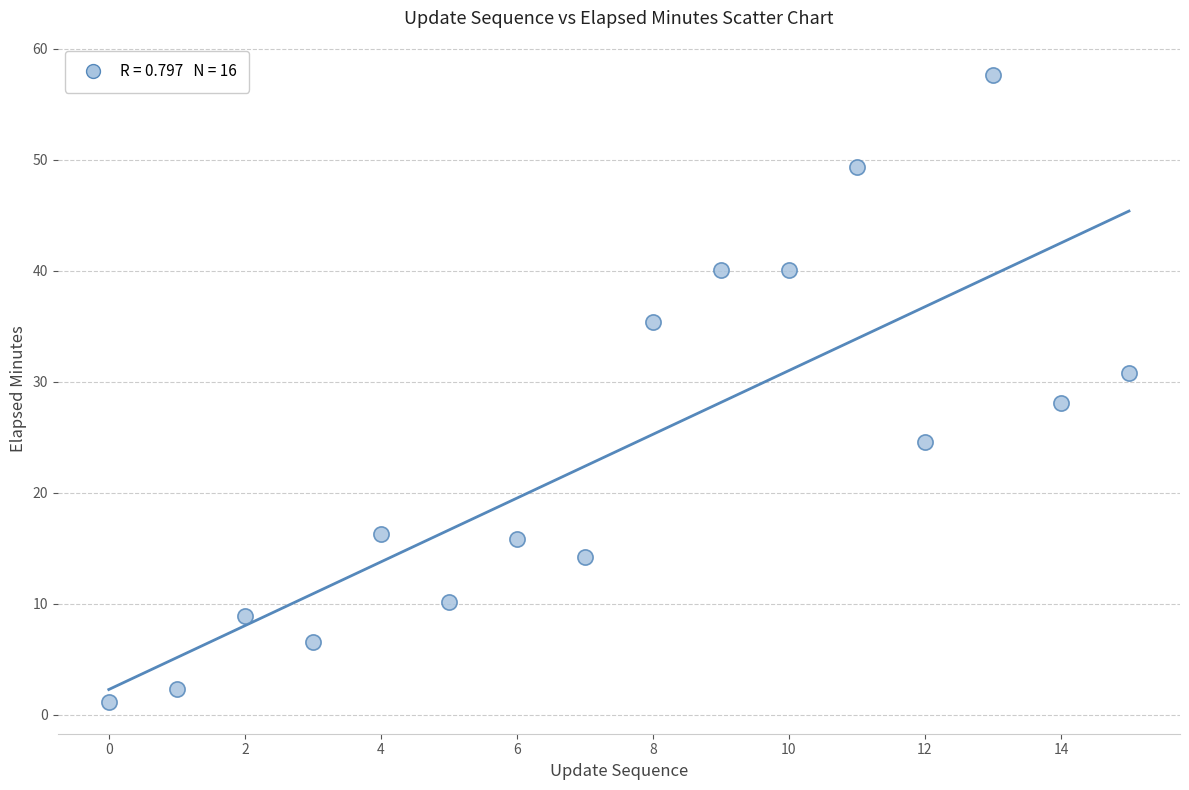

What Y value in the scatter plot is closest to 29?

28.1